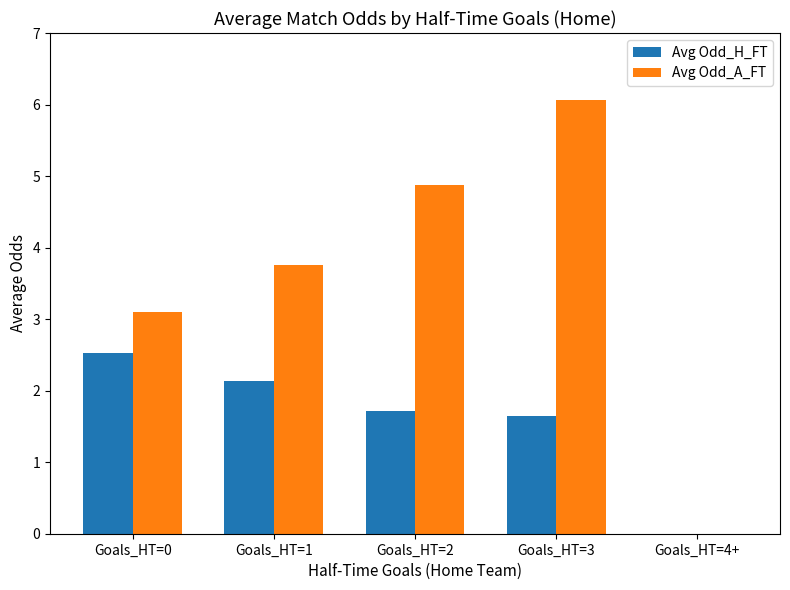

What is the difference between the Avg Odd_H_FT values at Goals_HT=3 and Goals_HT=1?

0.5